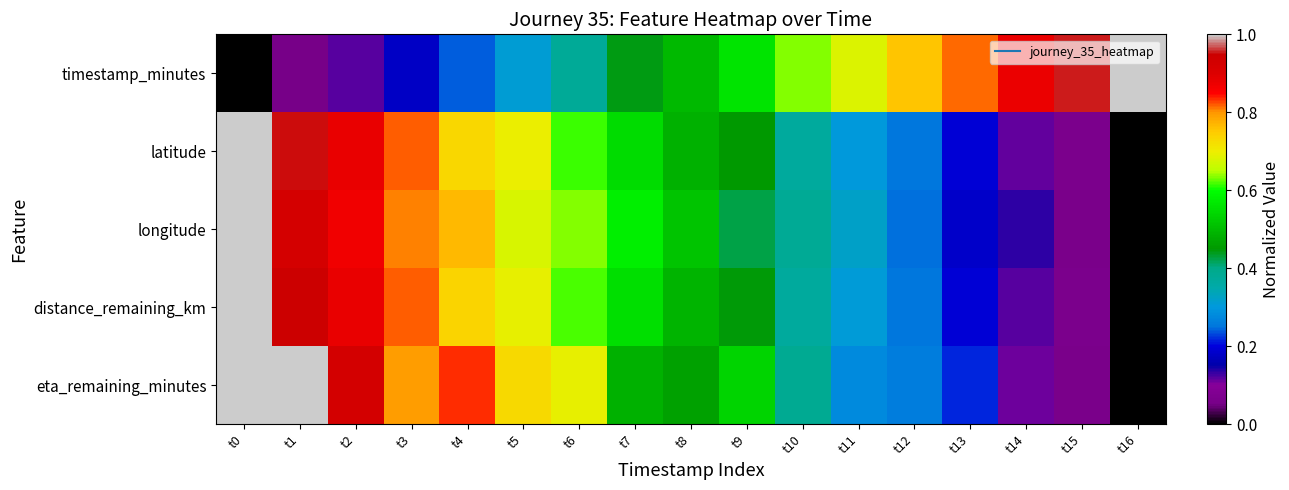

Count the number of data series in this chart.

5